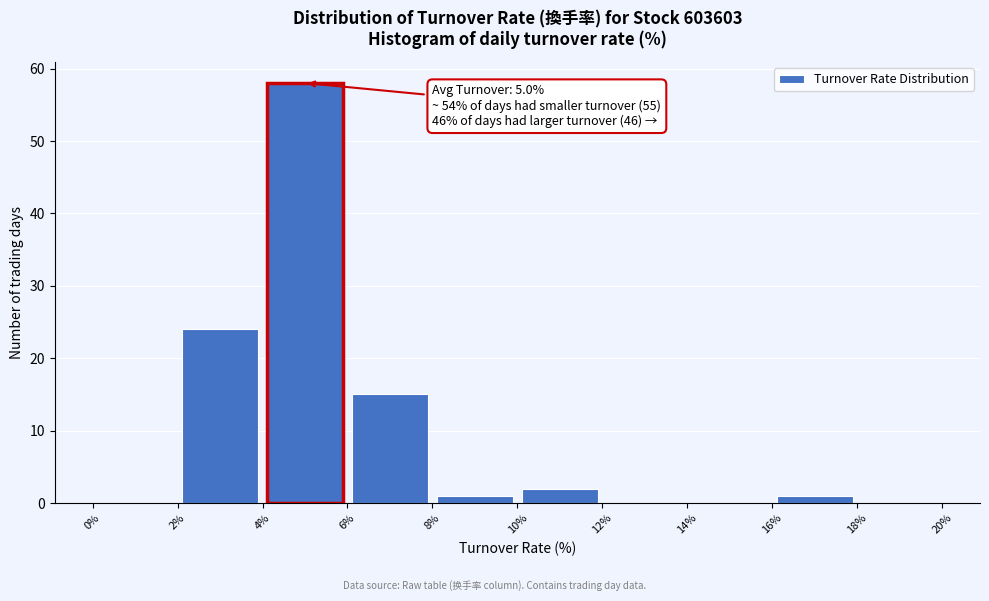

Which range on the x-axis has the tallest bar?

4% to 6%